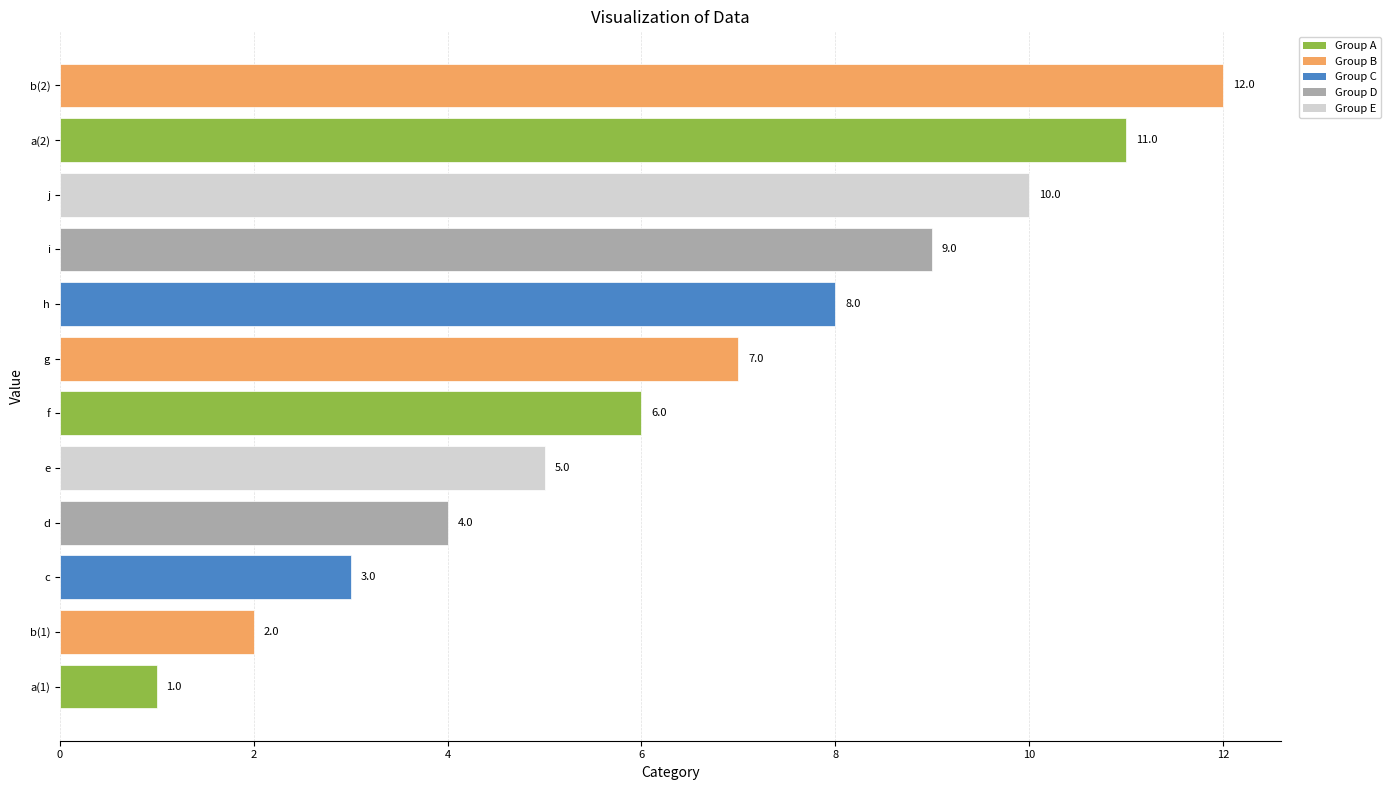

What is the maximum value shown in the chart?

12